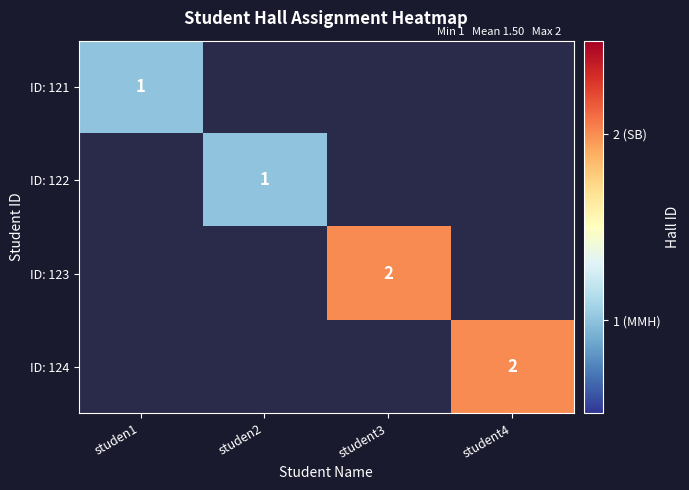

True or false: ID: 124 has a value of 1 at student4.

False